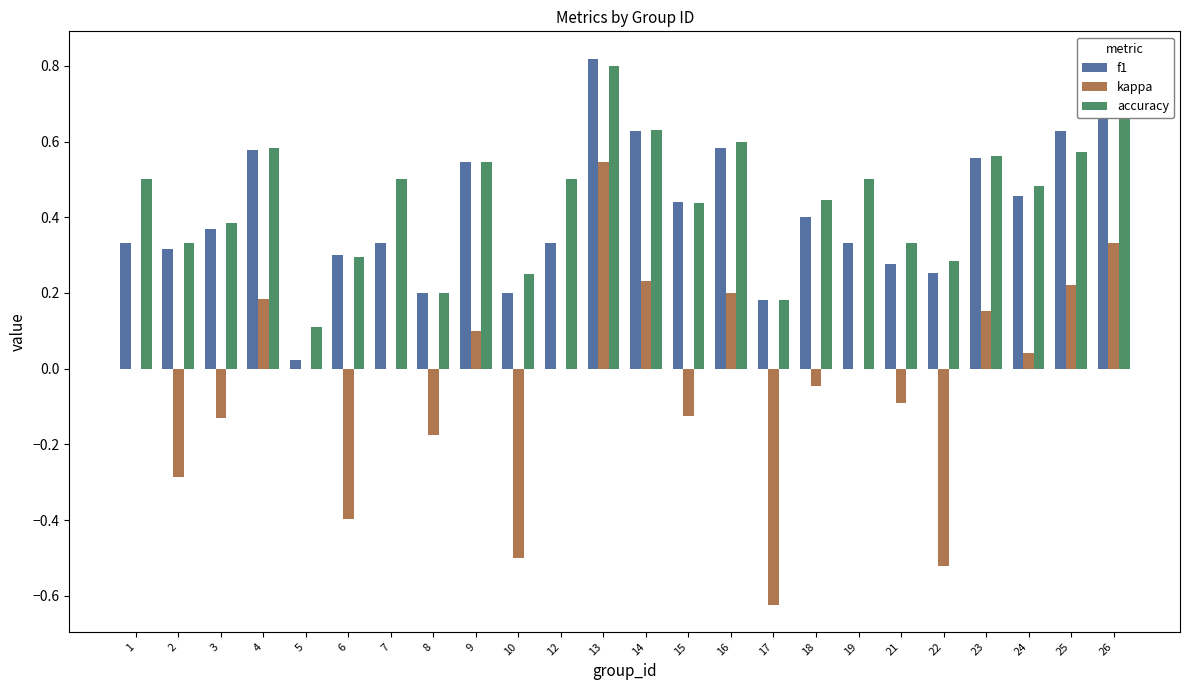

How many series are shown in this chart?

3